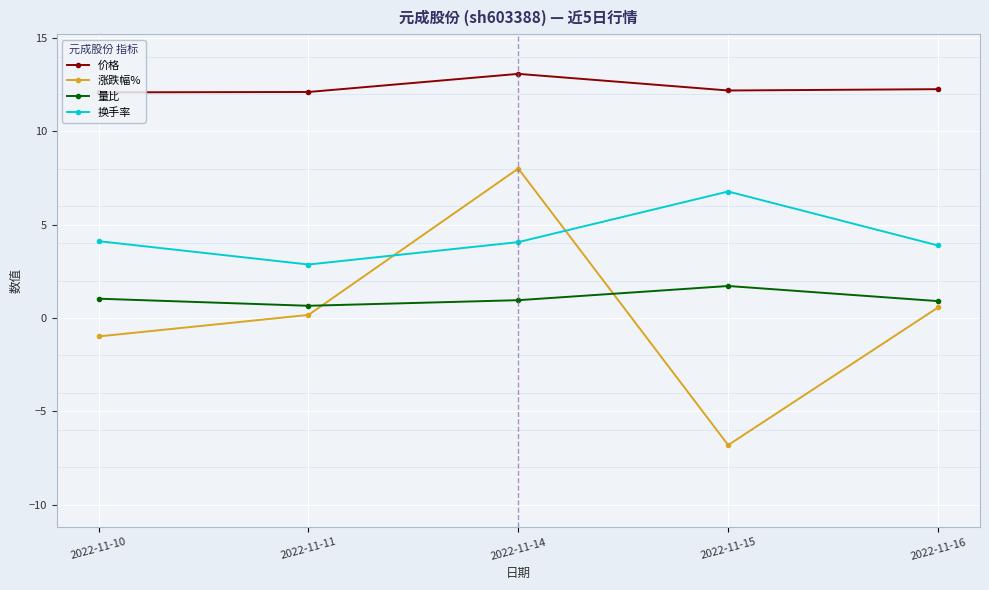

Is it true that 涨跌幅% equals 10.5 at 2022-11-14?

False